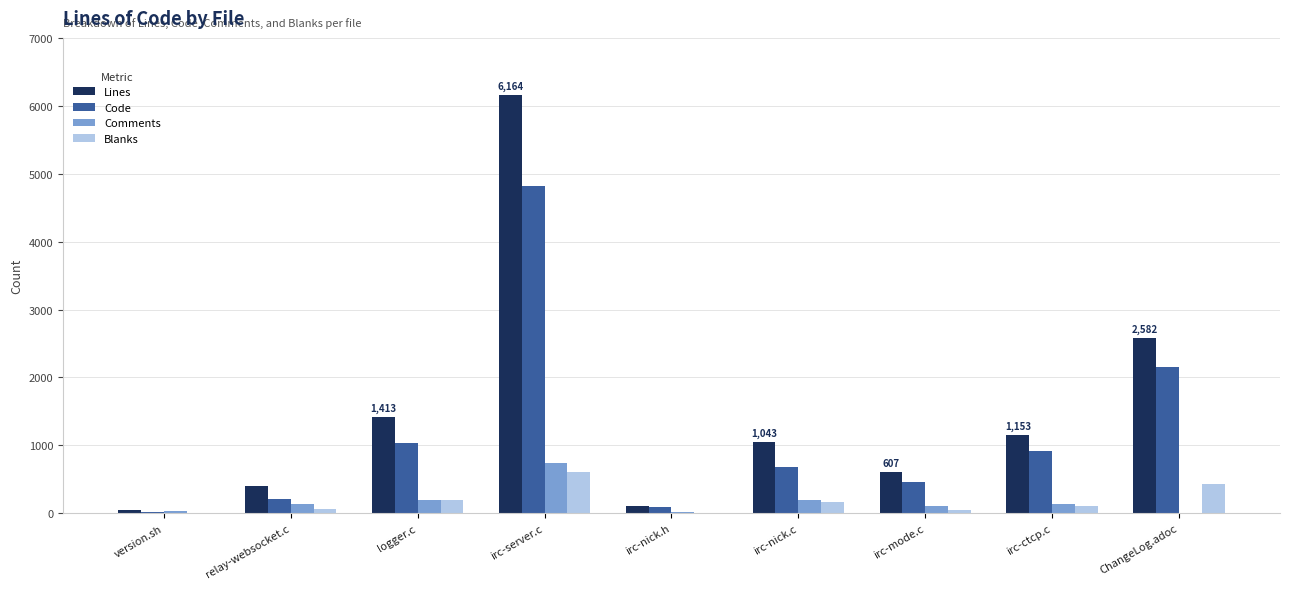

Which series has the largest total across all categories?

Lines